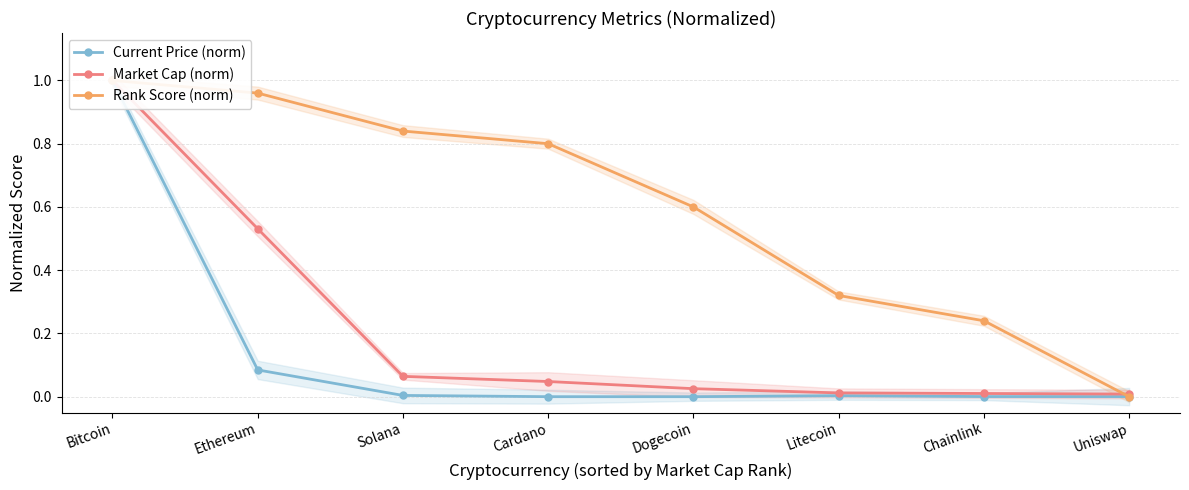

What is the difference between the Rank Score (norm) values at Litecoin and Bitcoin?

0.7